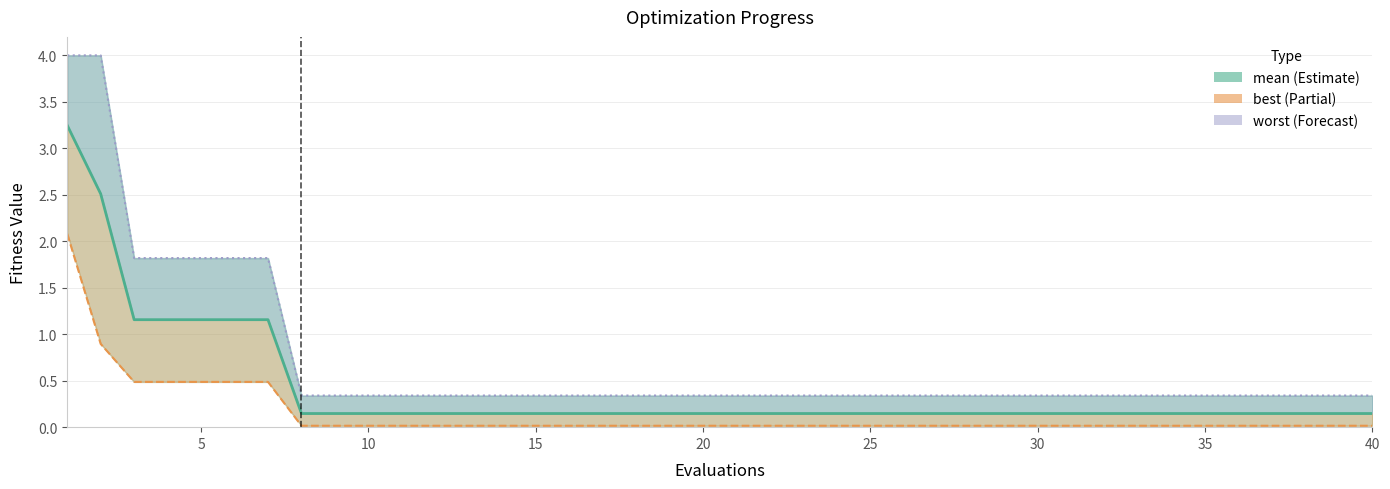

What is the average value?

0.4